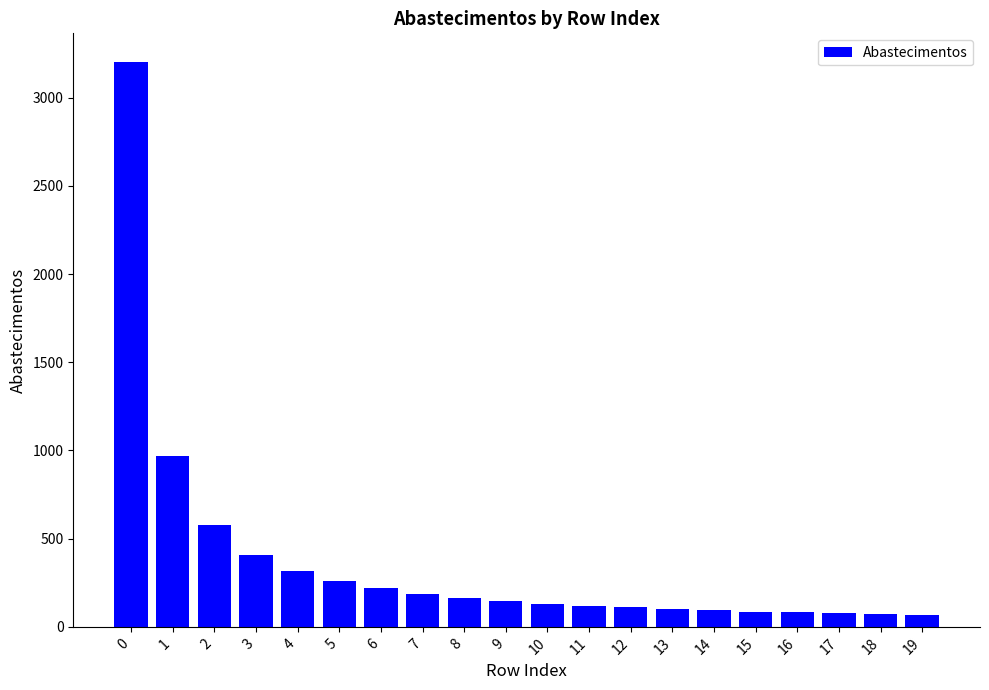

The value at 3 is 410. True or false?

True